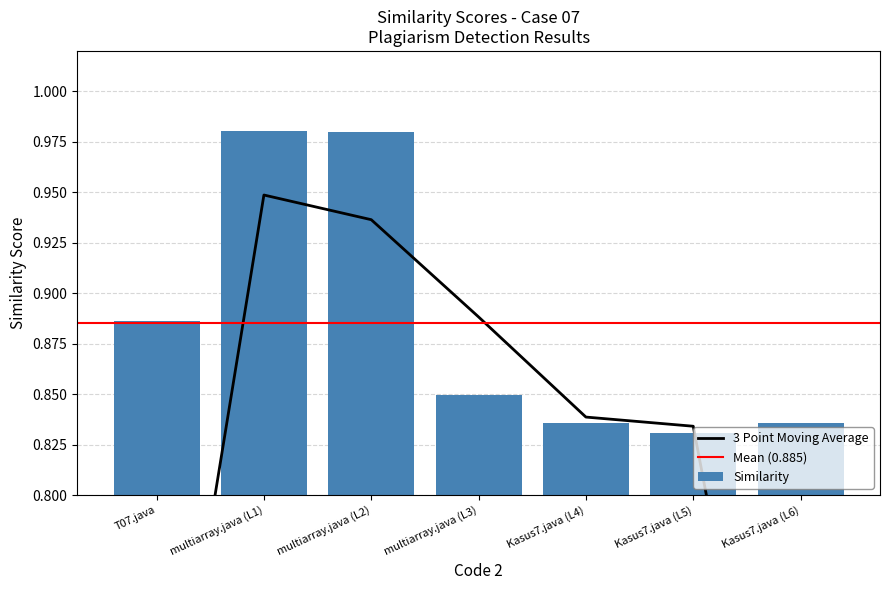

How many data points does each series have?

7